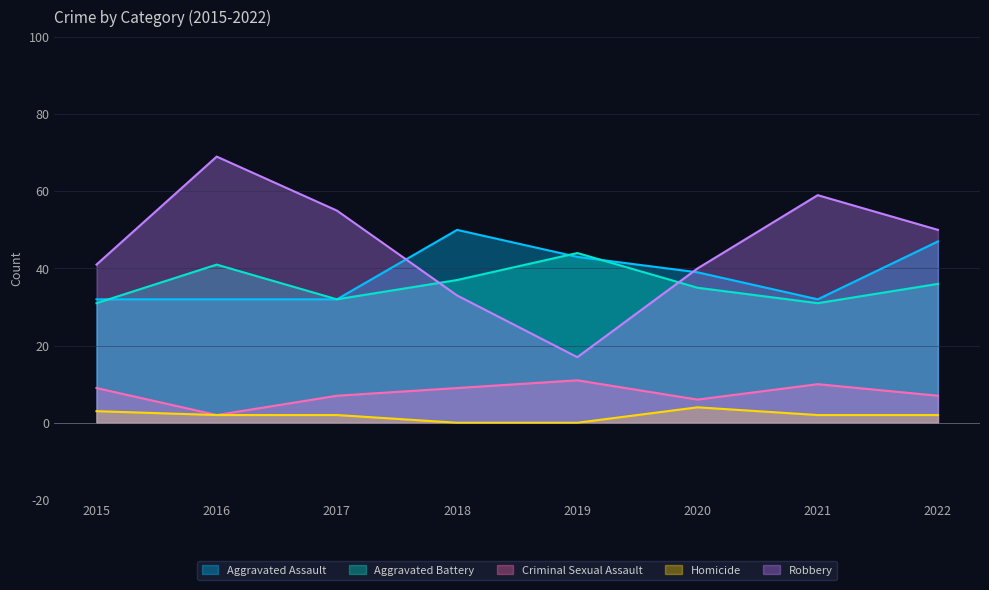

Which series has the largest total across all categories?

Robbery